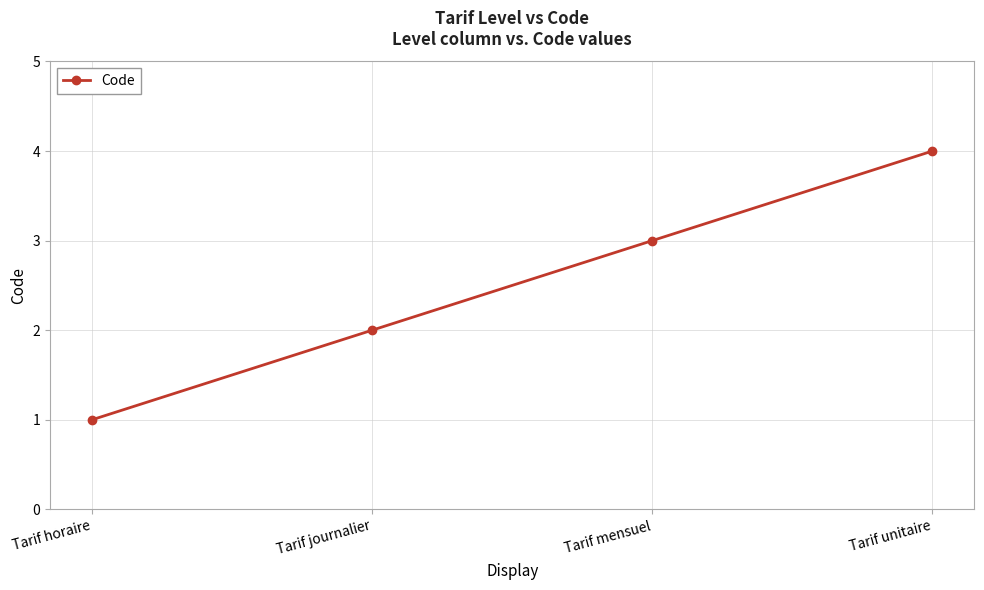

How many data points are less than 3?

2